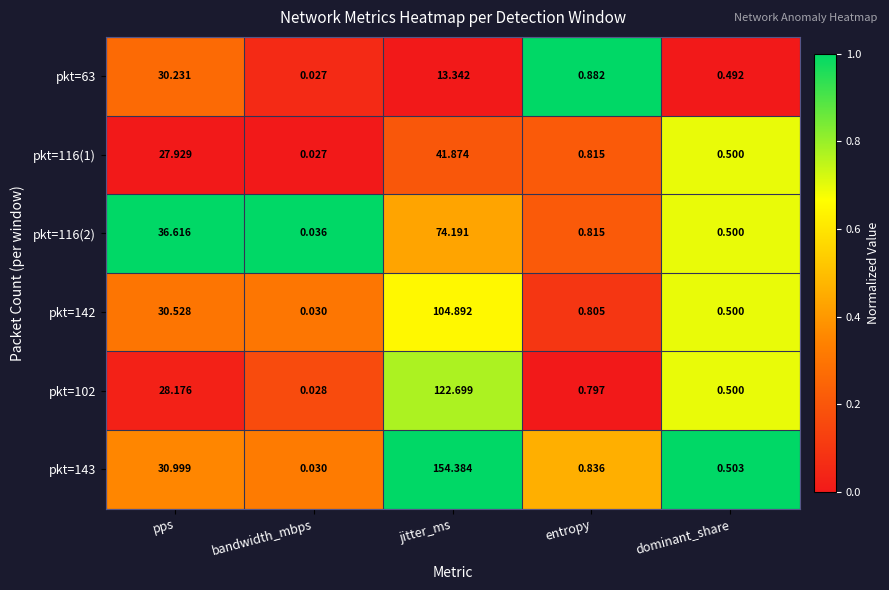

At which category is the sum across all series the highest?

jitter_ms